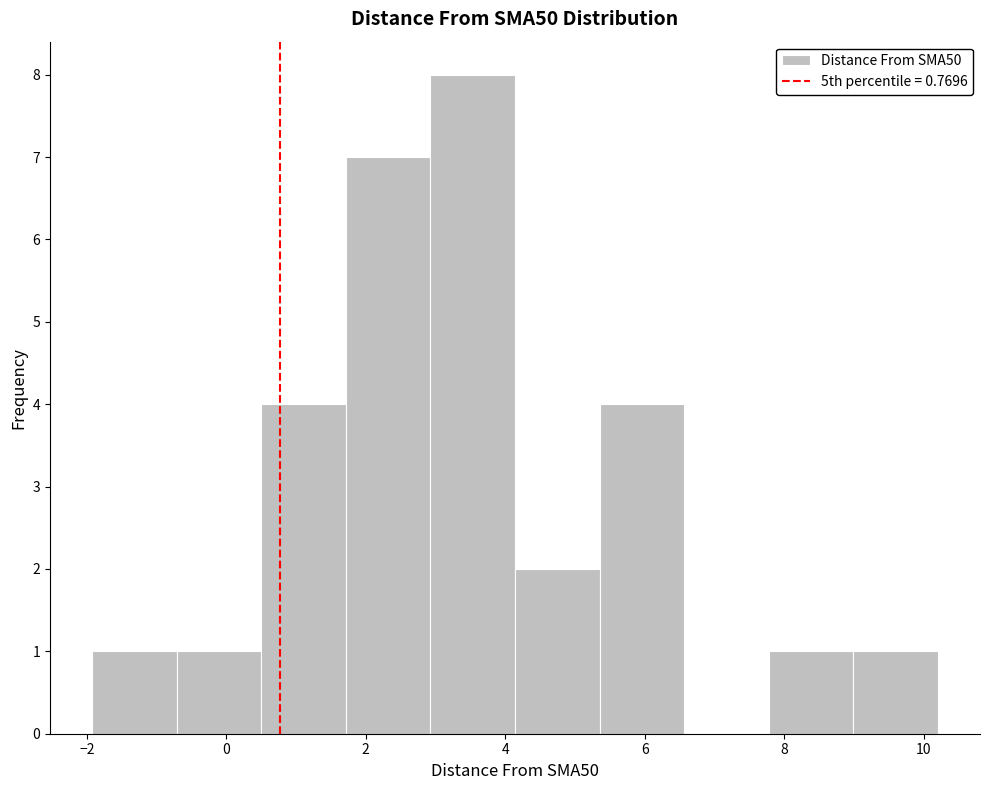

Reading left to right, transcribe this chart: for each bar, give the range it covers on the x-axis and its height. Neither the bar edges nor the heights are printed on the chart, so give them approximately, as read against the axes.

-2.0 to -0.8: 1
-0.8 to 0.6: 1
0.6 to 1.8: 4
1.8 to 3.0: 7
3.0 to 4.2: 8
4.2 to 5.4: 2
5.4 to 6.6: 4
6.6 to 7.8: 0
7.8 to 9.0: 1
9.0 to 10.2: 1